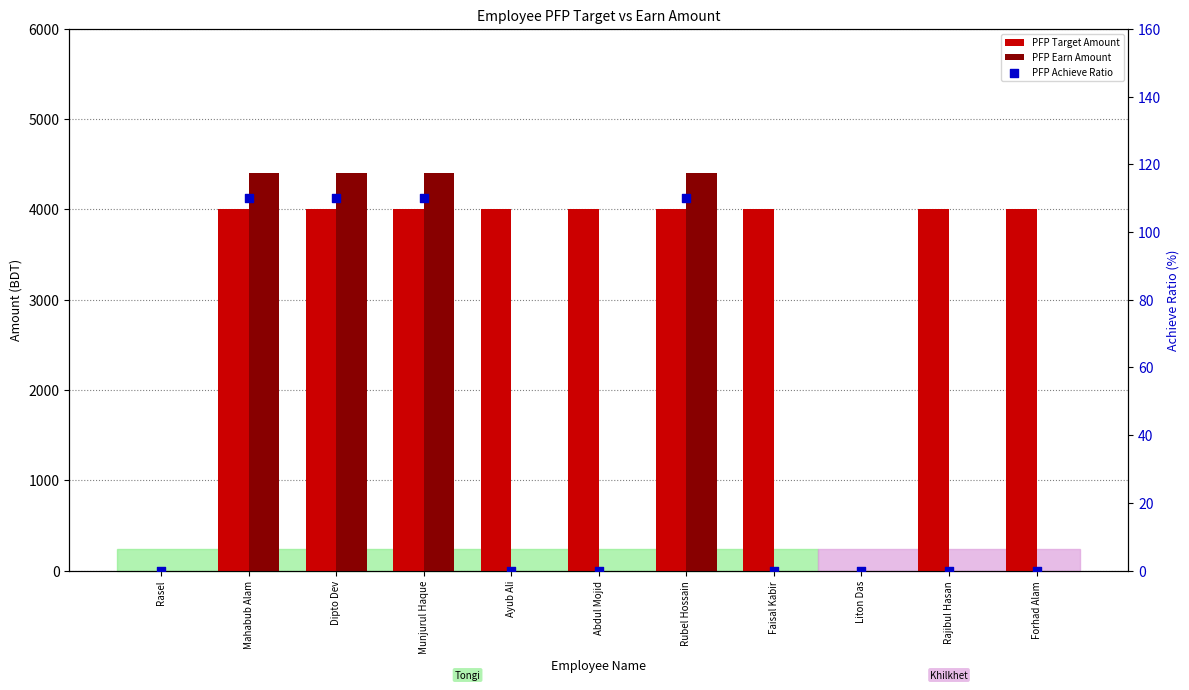

Which series has the largest Y range (max minus min)?

PFP Earn Amount